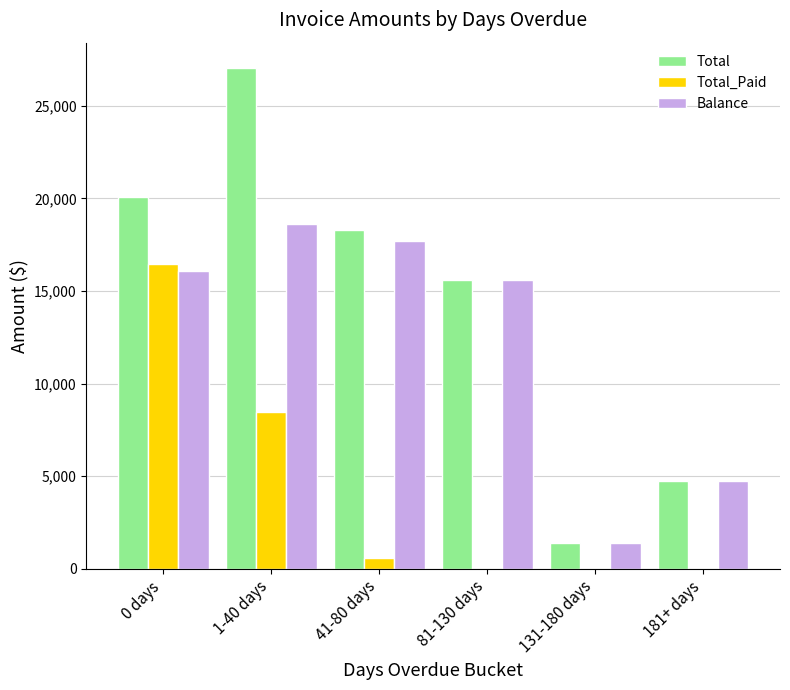

Where does the Total_Paid series first go above 607?

0 days